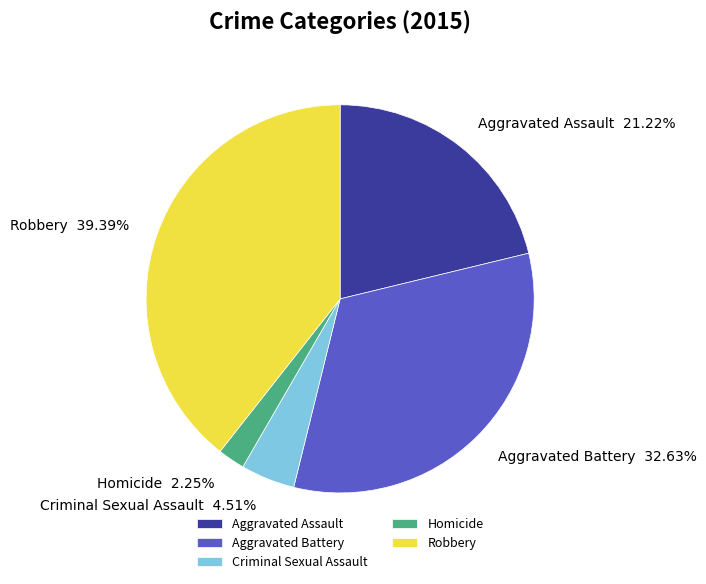

What percentage do Criminal Sexual Assault and Homicide together represent?

6.8%